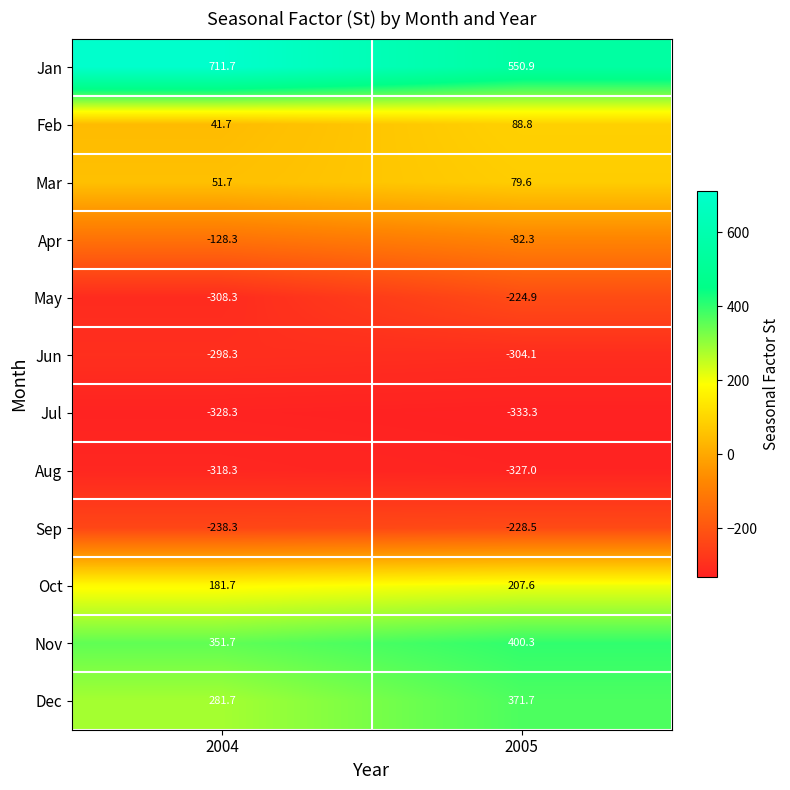

Where is Jul nearest to the value -330?

2004